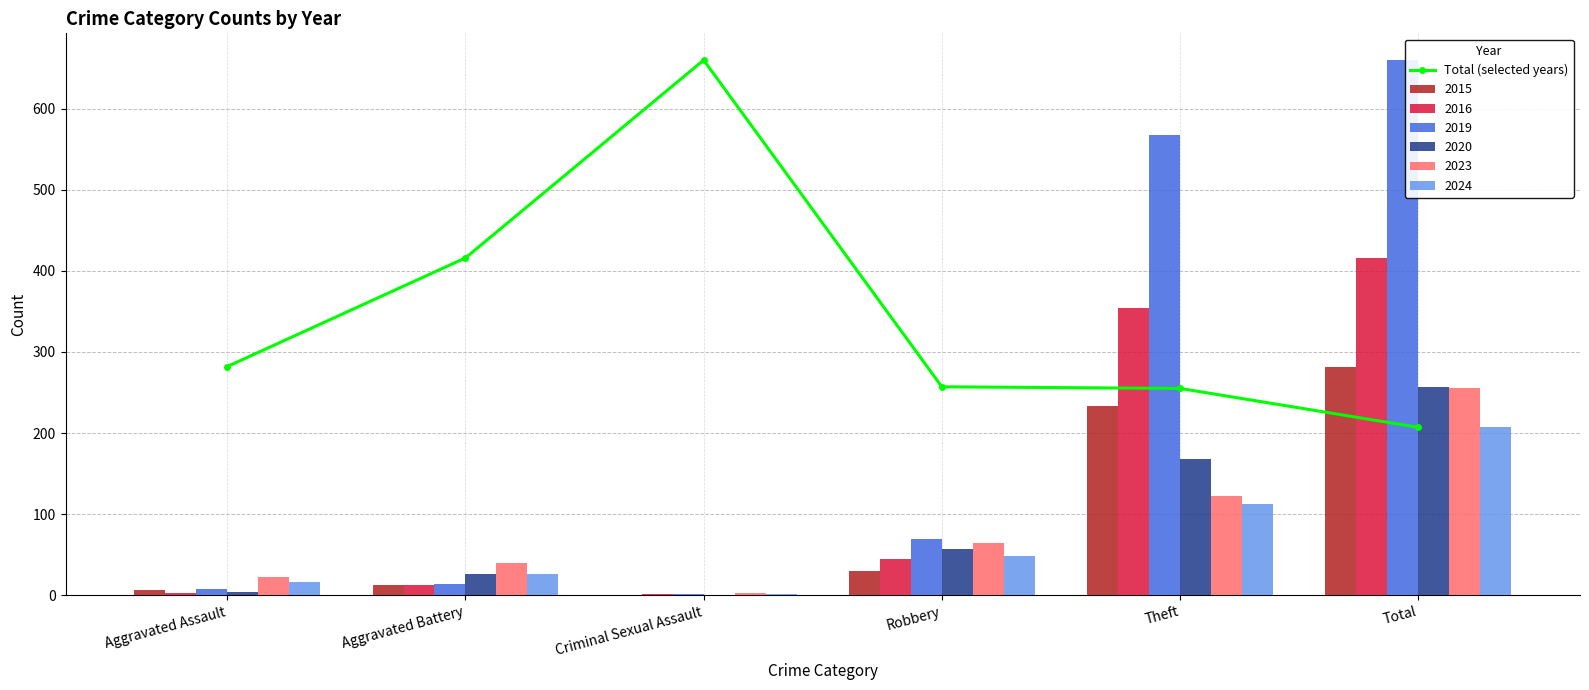

What is the greatest value displayed?

660